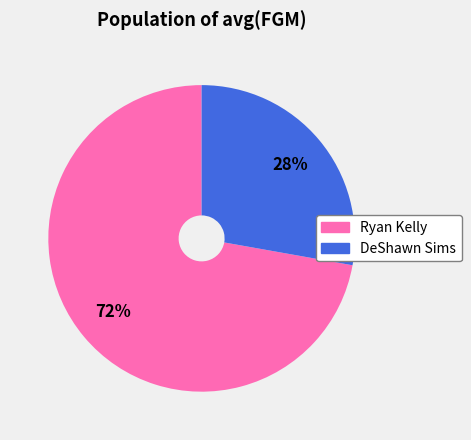

What is the ratio of the value at DeShawn Sims to the value at Ryan Kelly?

0.4